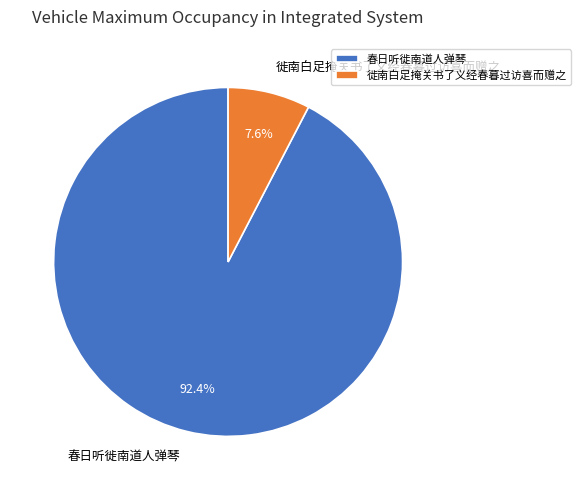

How many slices are in this pie chart?

2